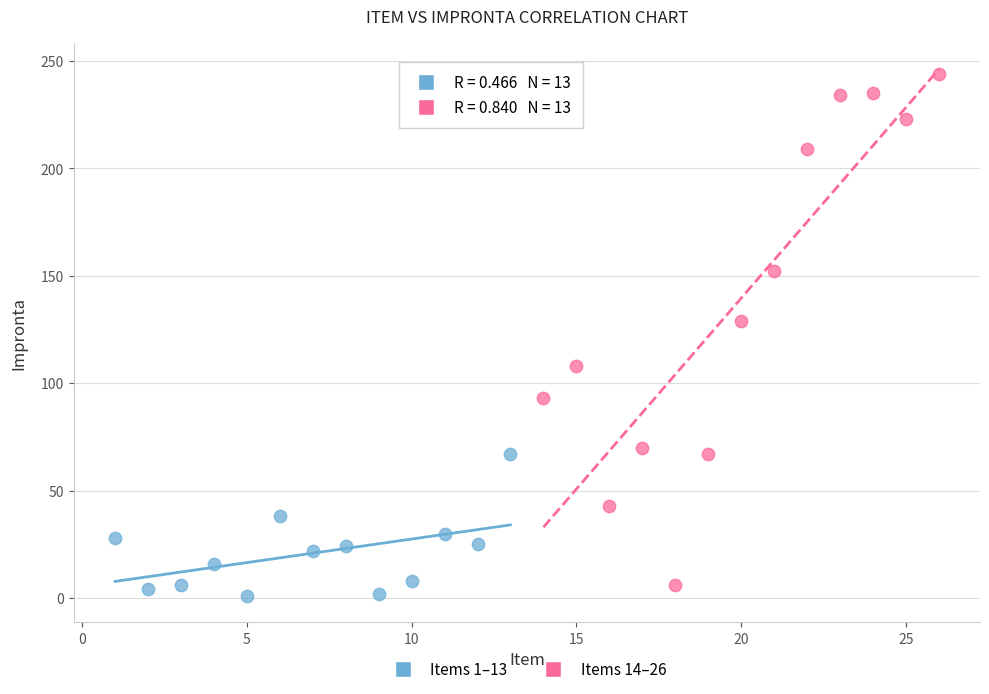

Which series contains the highest Y value?

Items 14–26